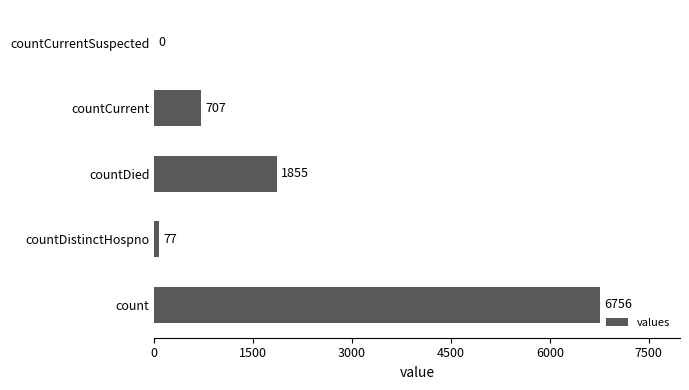

How many data points does each series have?

5